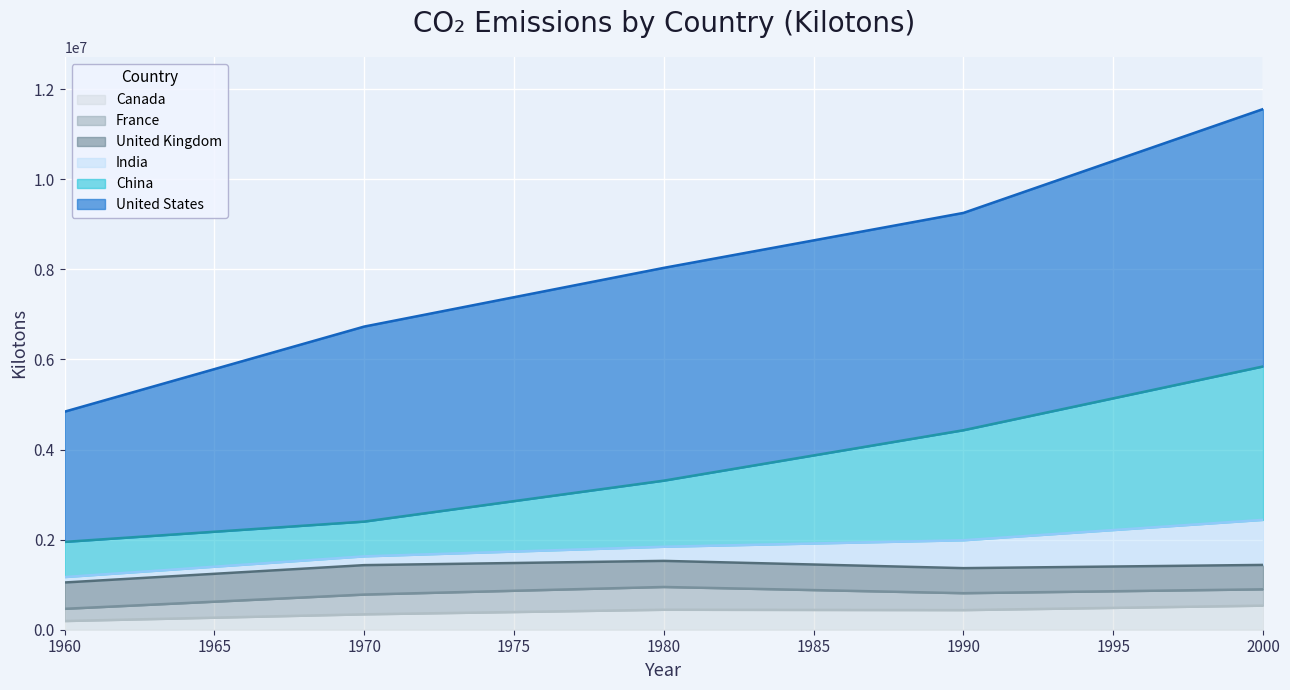

At which category is the sum across all series the highest?

2000